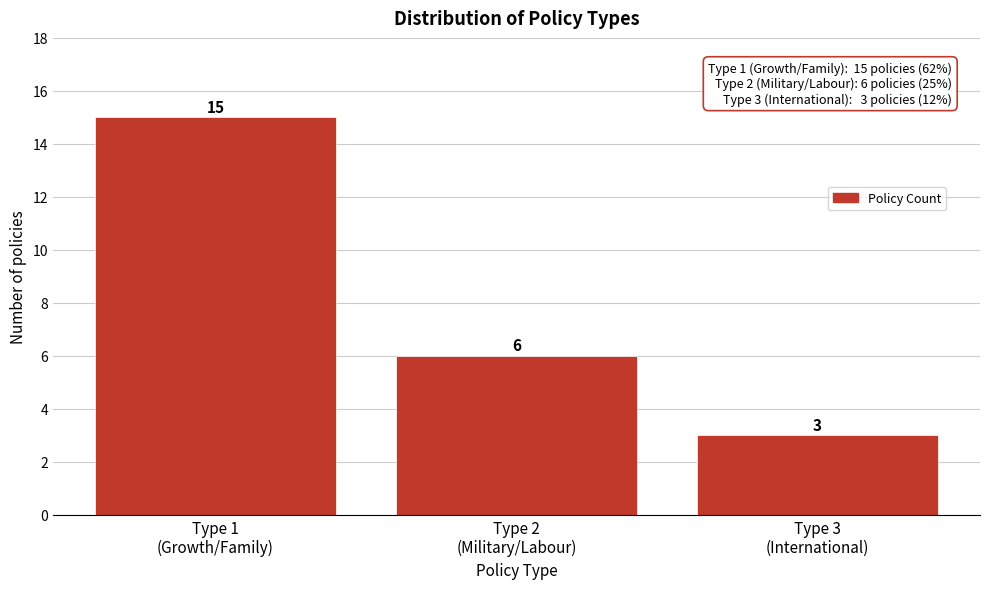

Reading left to right, extract all data points from this chart.

15	6	3